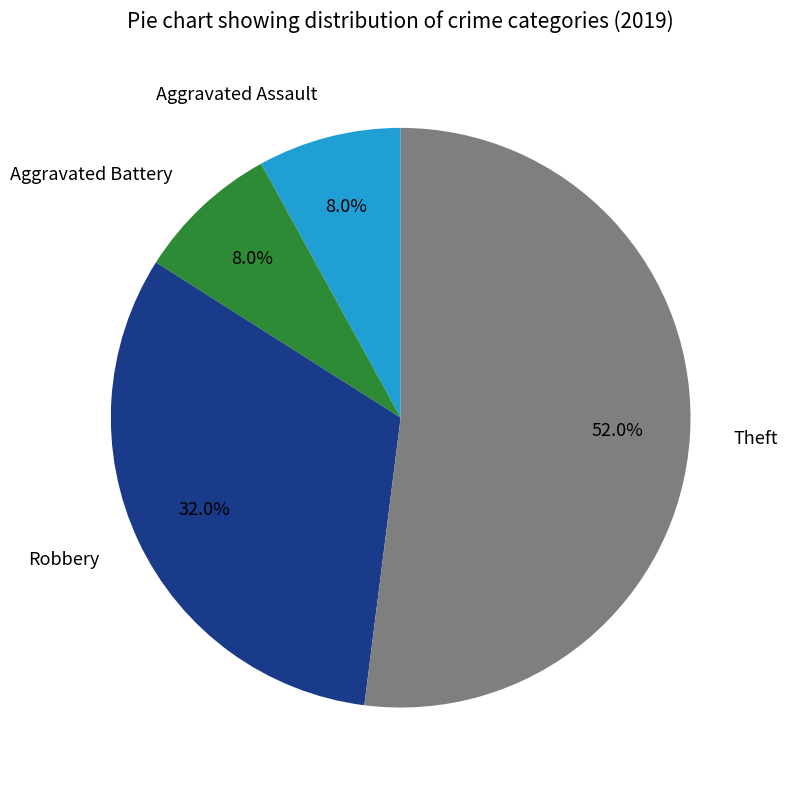

How many segments does this pie chart have?

4